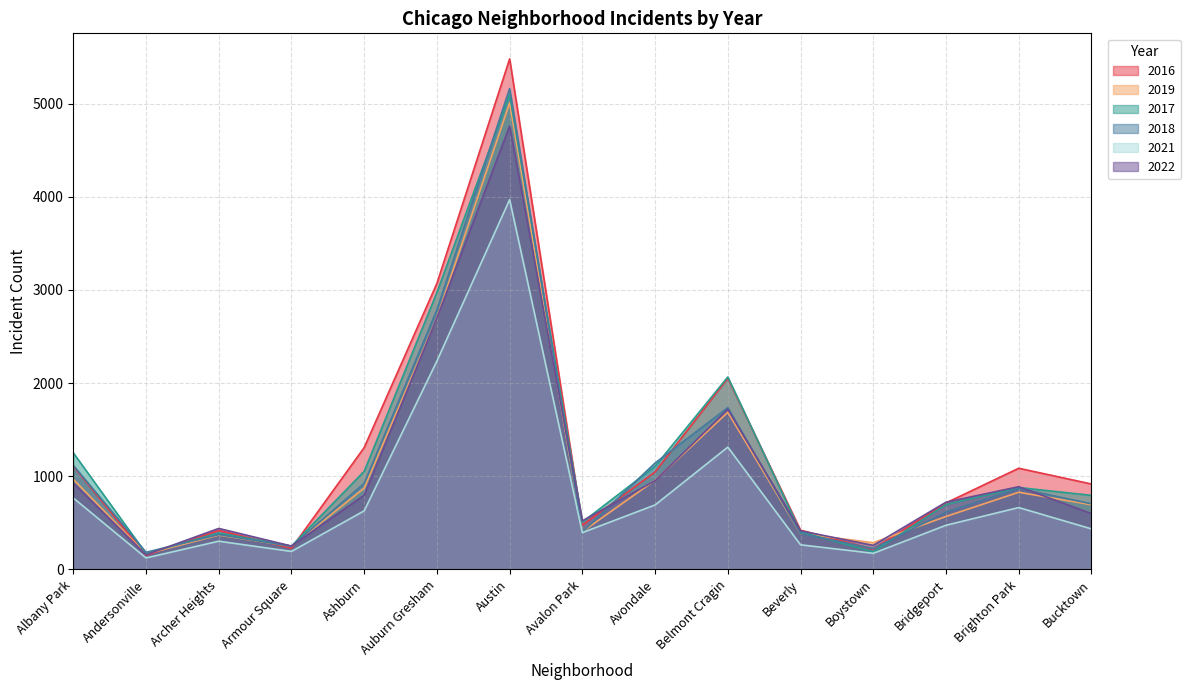

Which series has the largest total across all categories?

2016